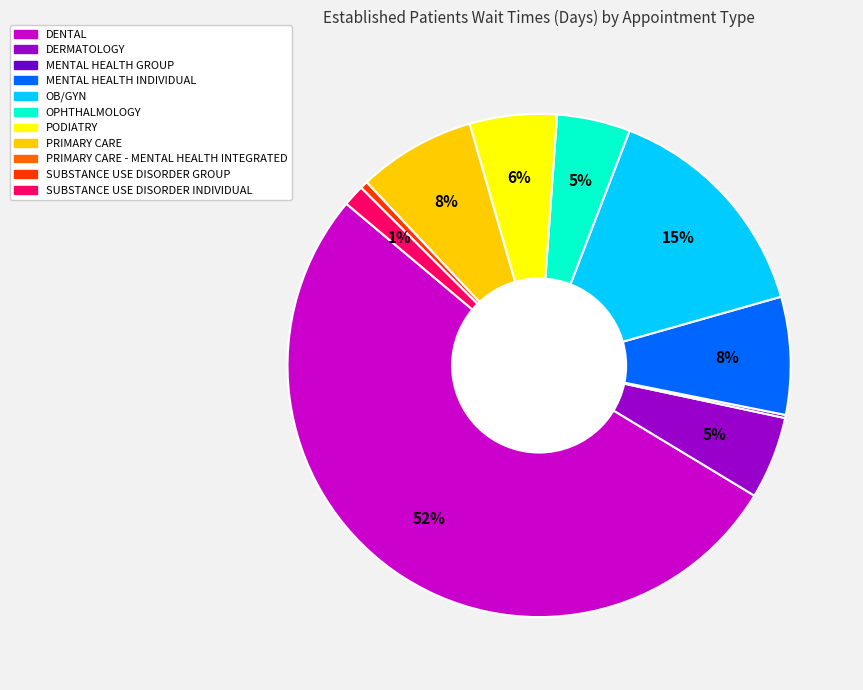

Does any single category account for the majority?

Yes